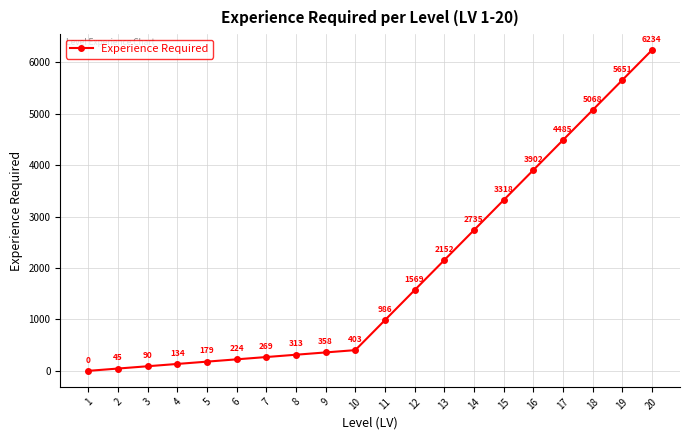

What is the change in value from 10 to 16?

+3498.8